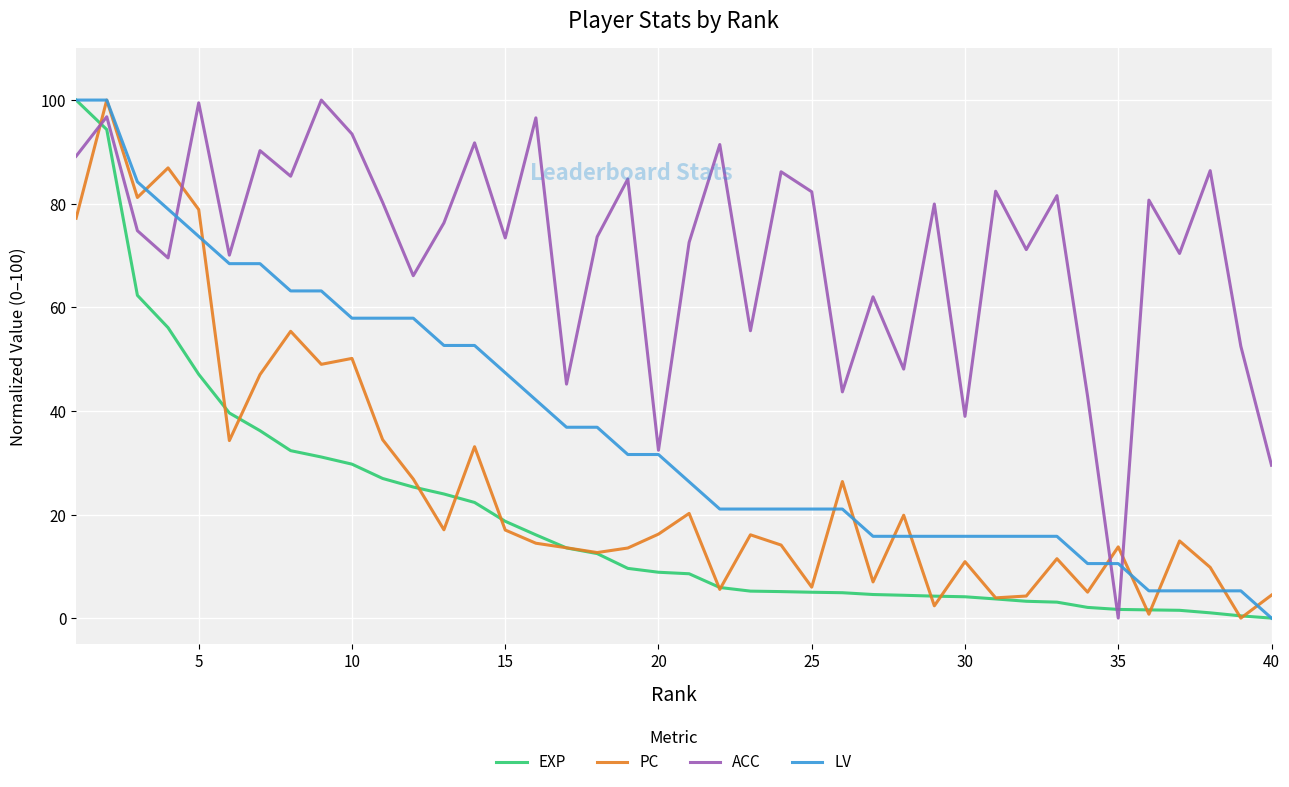

Which series has the largest total across all categories?

ACC